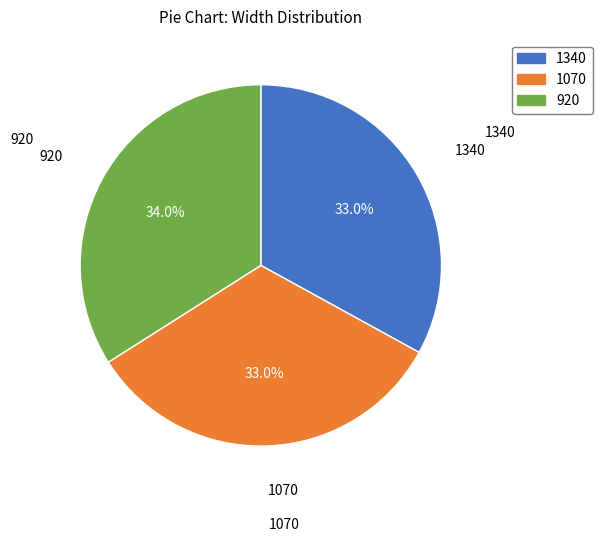

Is it true that 1070 is 33% of the pie?

True